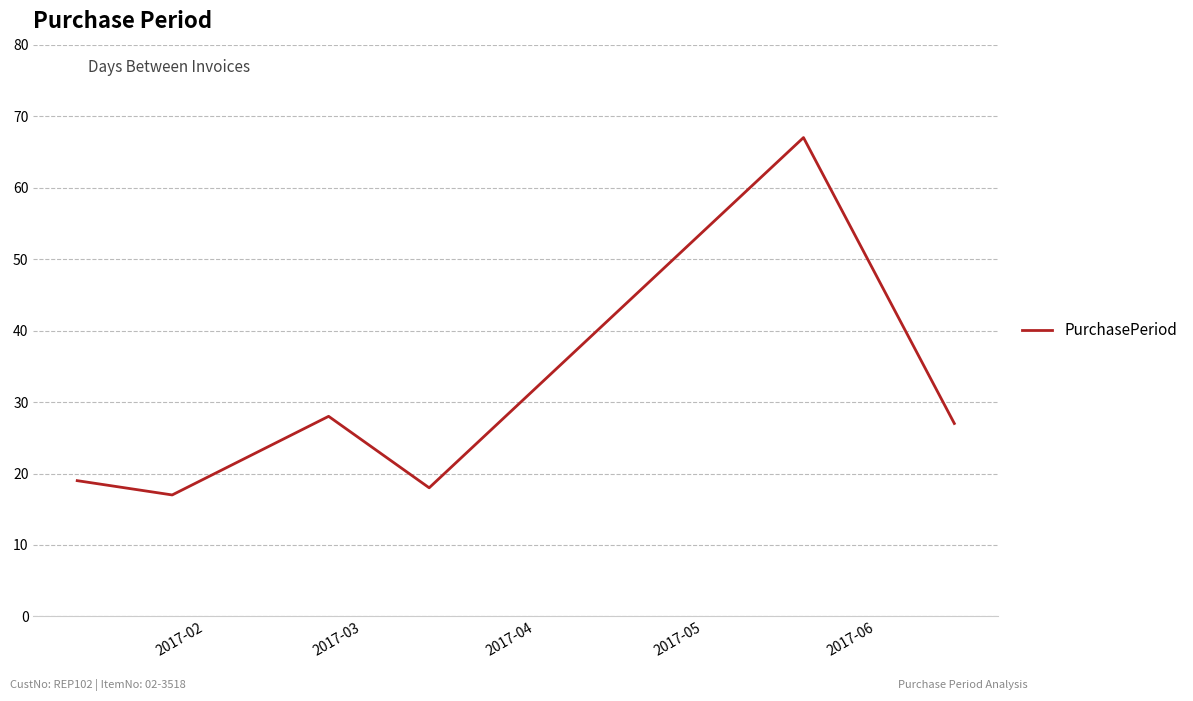

What is the difference between the maximum and minimum values?

50